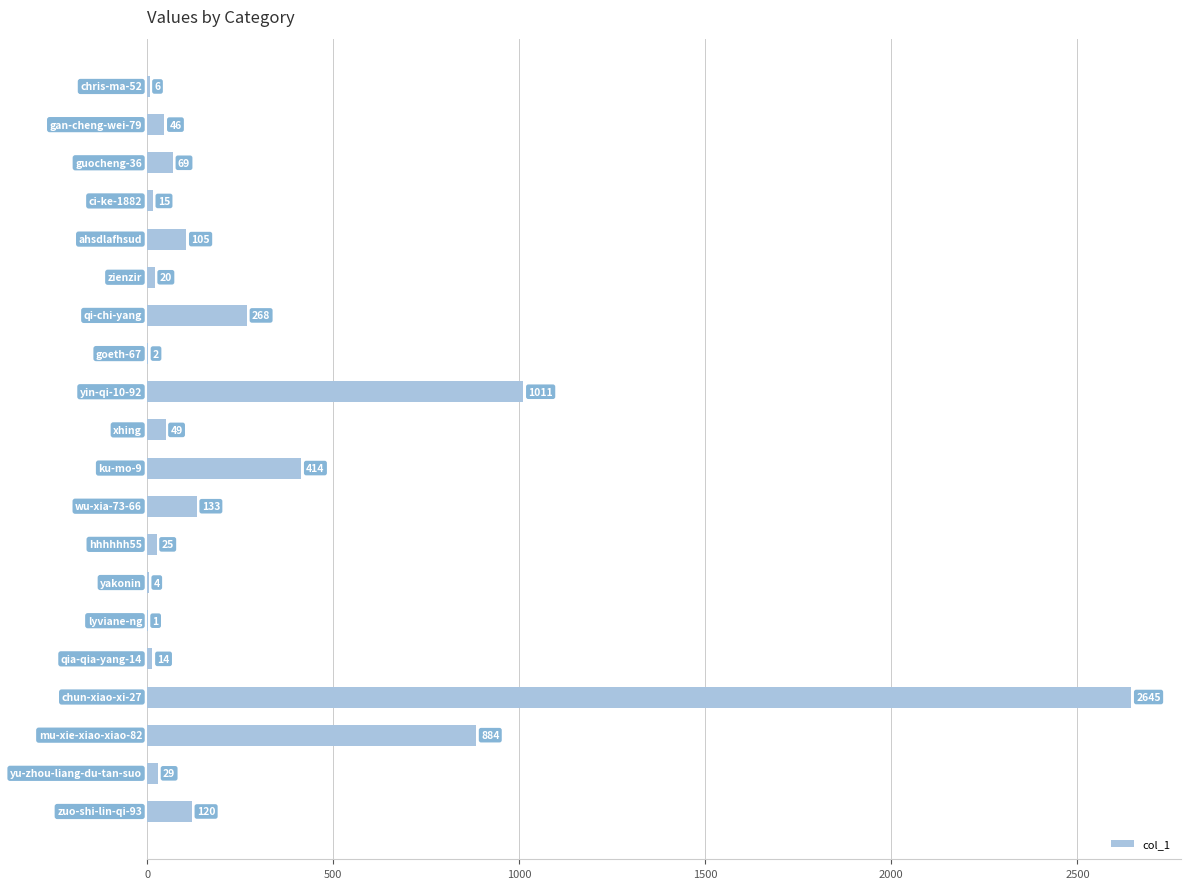

What is the maximum value shown in the chart?

2645